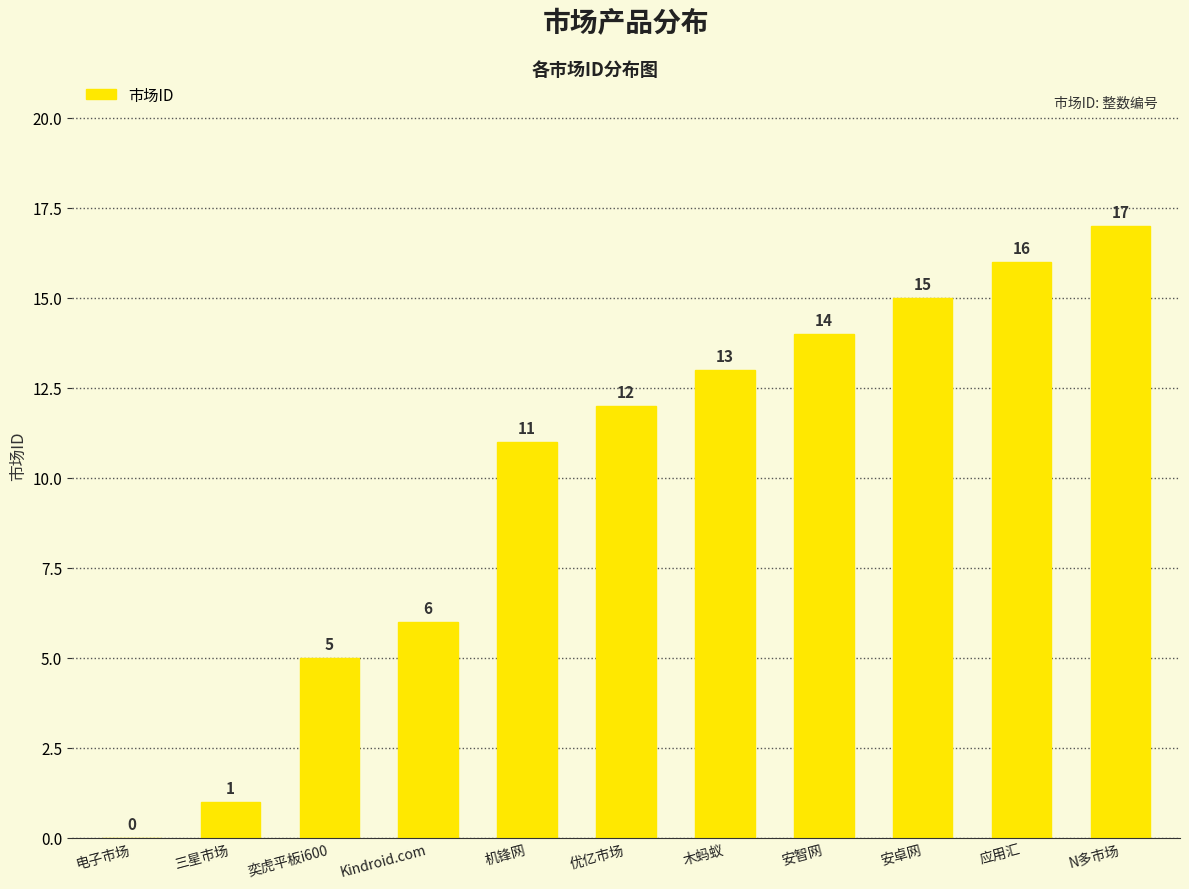

The value at 机锋网 is 5. True or false?

False